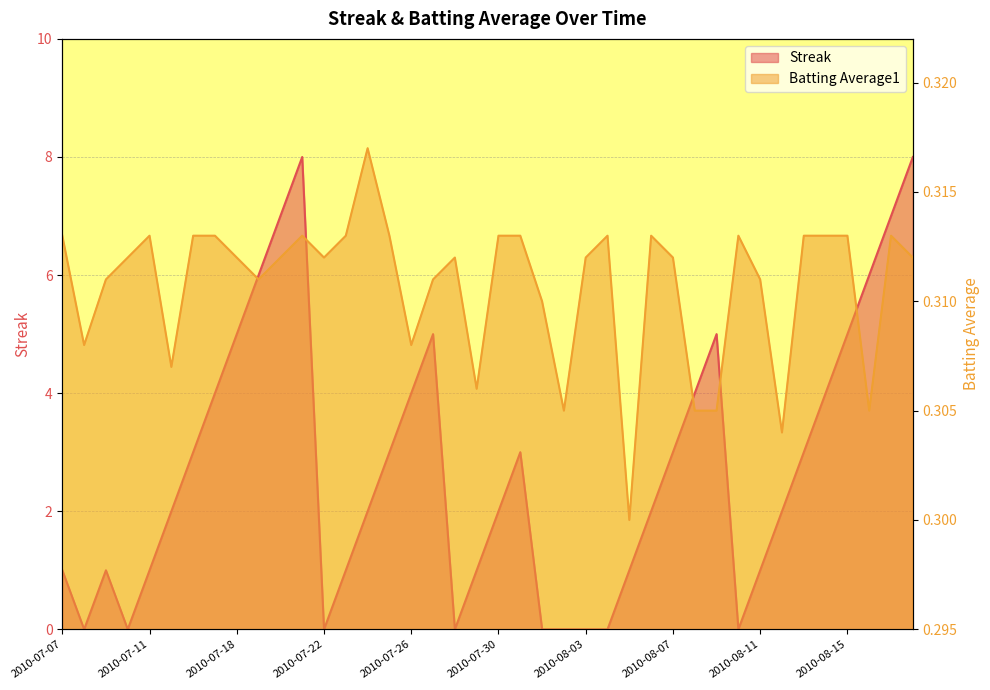

Which category has the highest value across all series?

2010-07-21